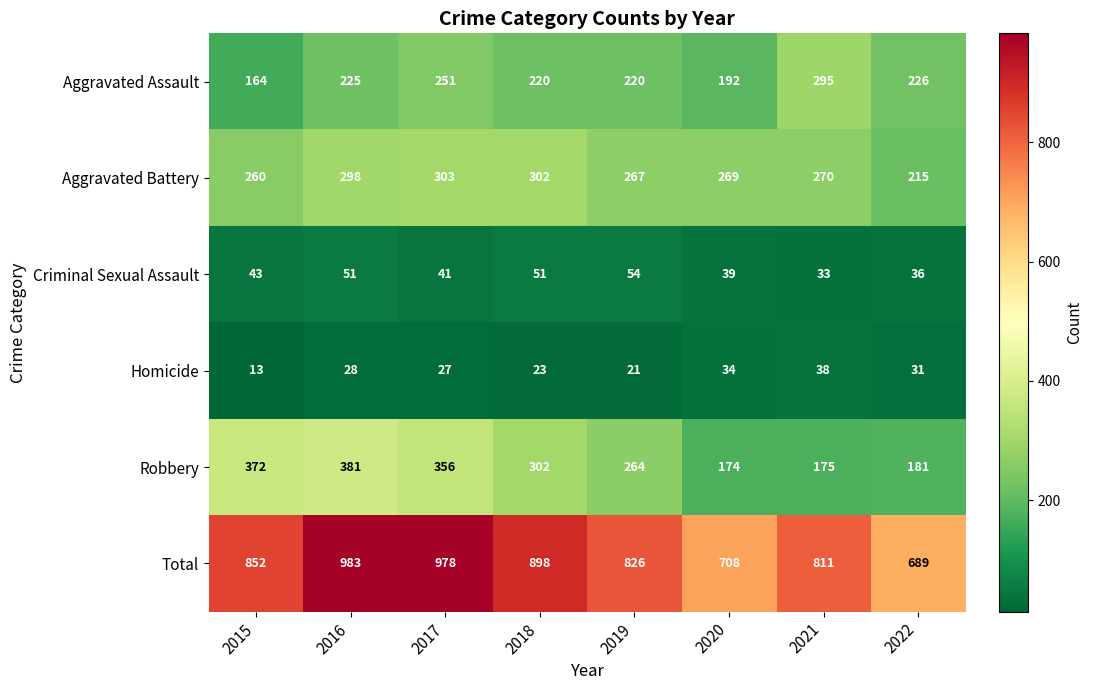

Which series has the widest spread of values?

Total